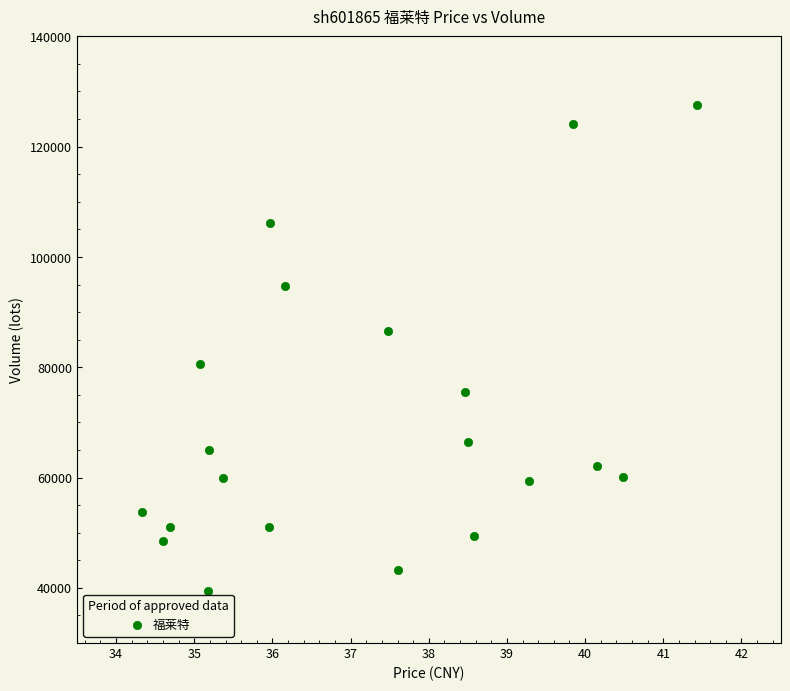

What is the range of Y values (max minus min)?

88230